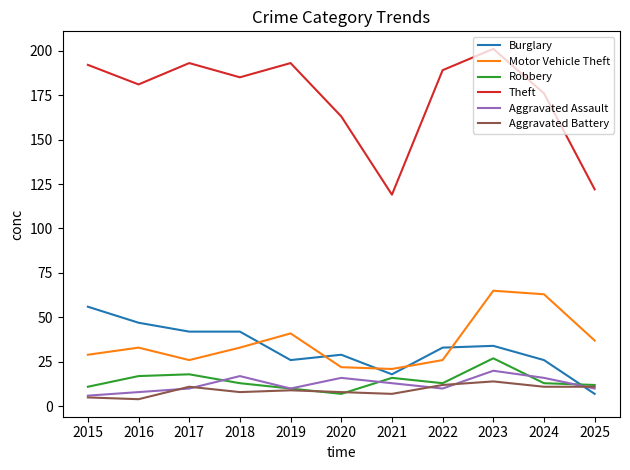

True or false: Aggravated Battery and Theft cross at least once.

False